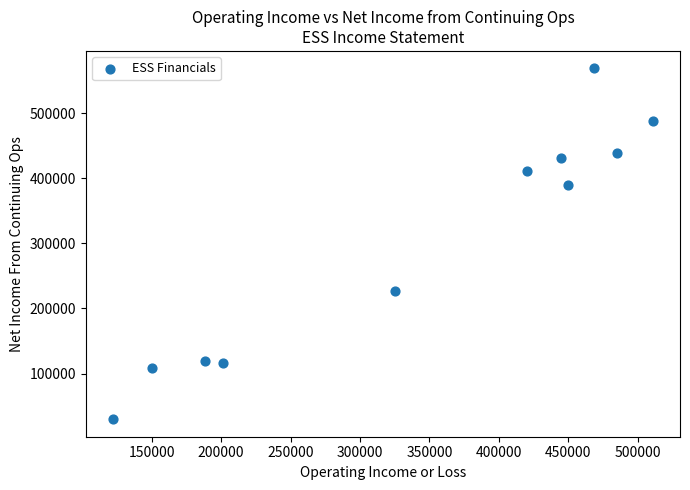

What is the range of Y values (max minus min)?

539100